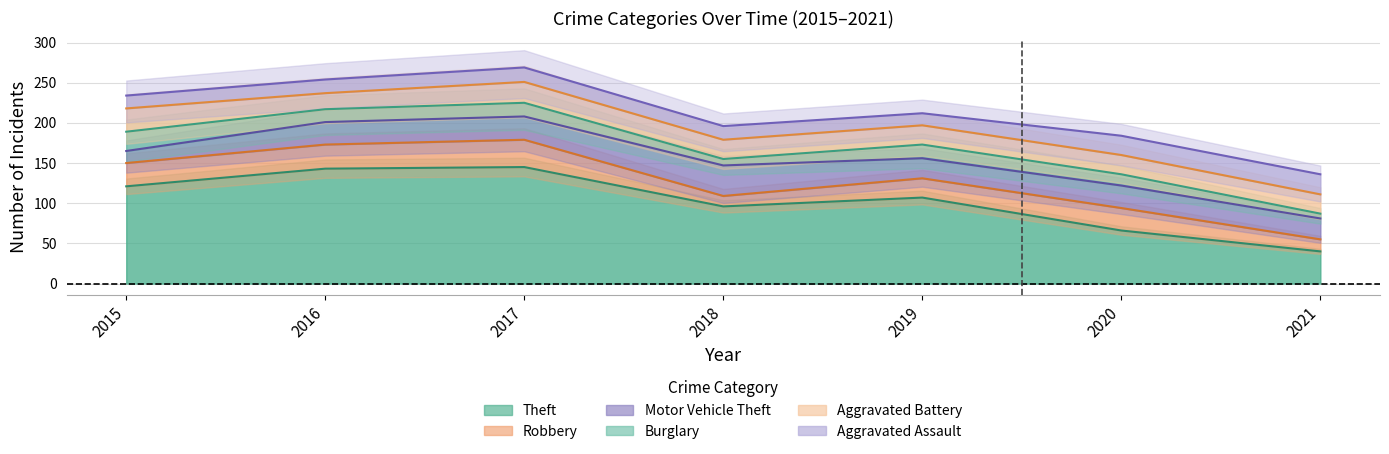

Does the chart have visible grid lines?

Yes